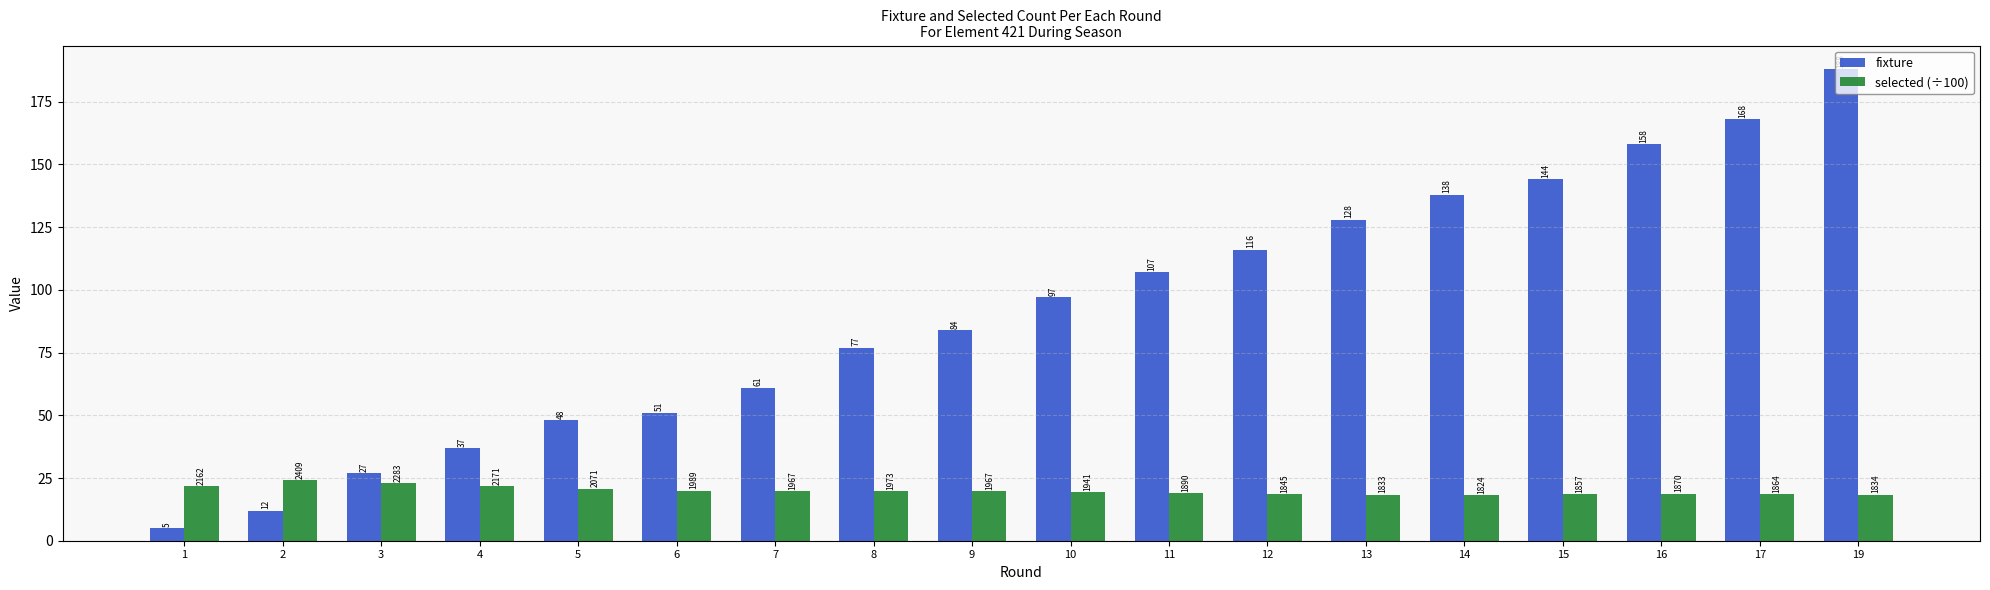

What value does the fixture series have at 7?

61.0